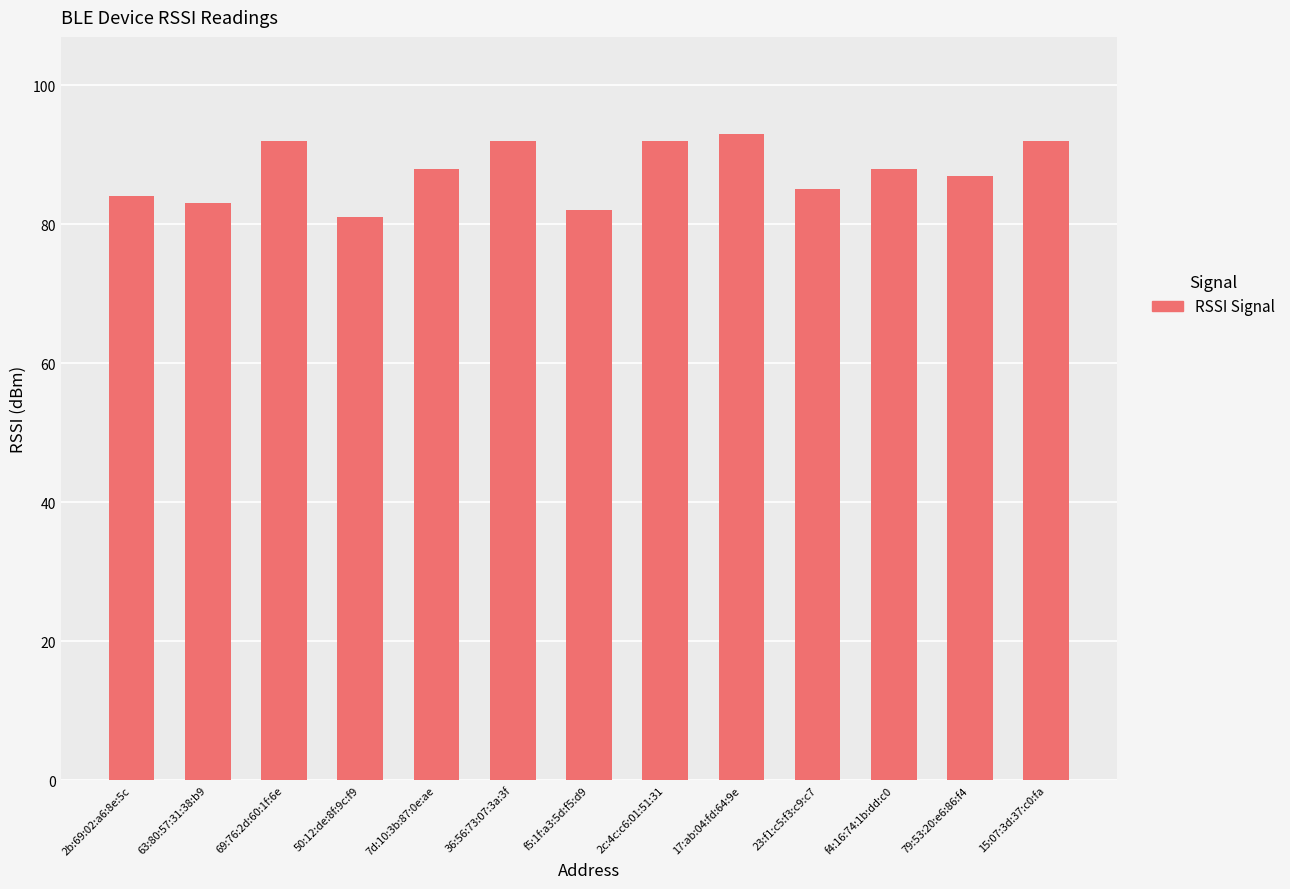

What is the label of the 9th bar from the left?

17:ab:04:fd:64:9e